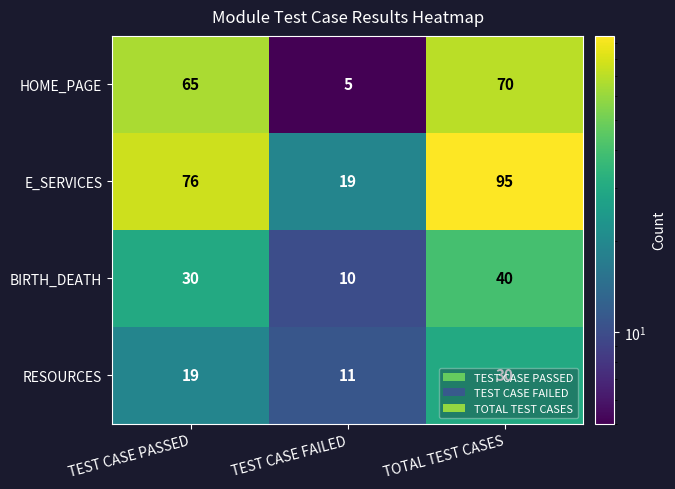

What is the difference between the maximum and minimum values in the E_SERVICES series?

76